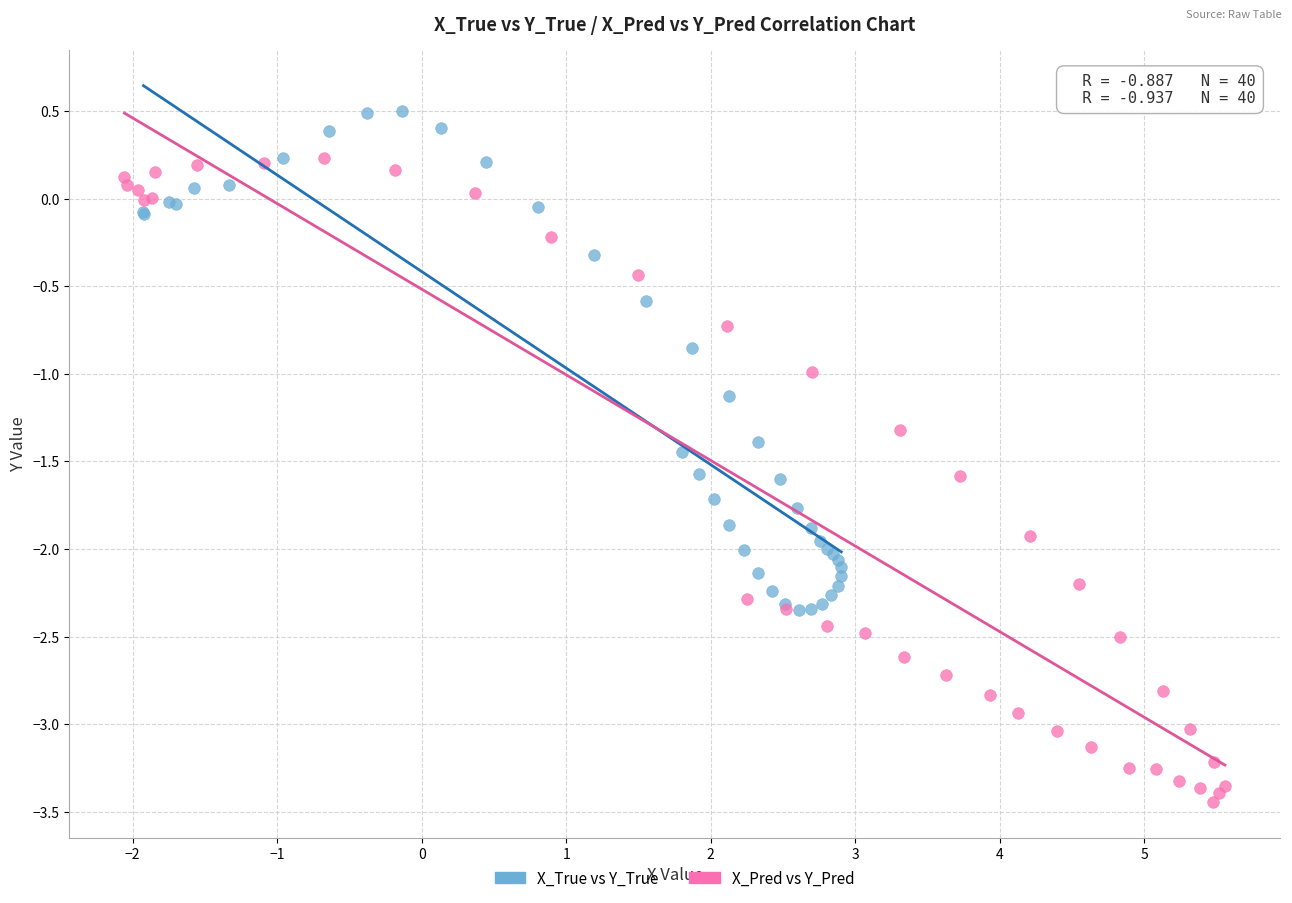

Which series has the largest Y range (max minus min)?

X_Pred vs Y_Pred